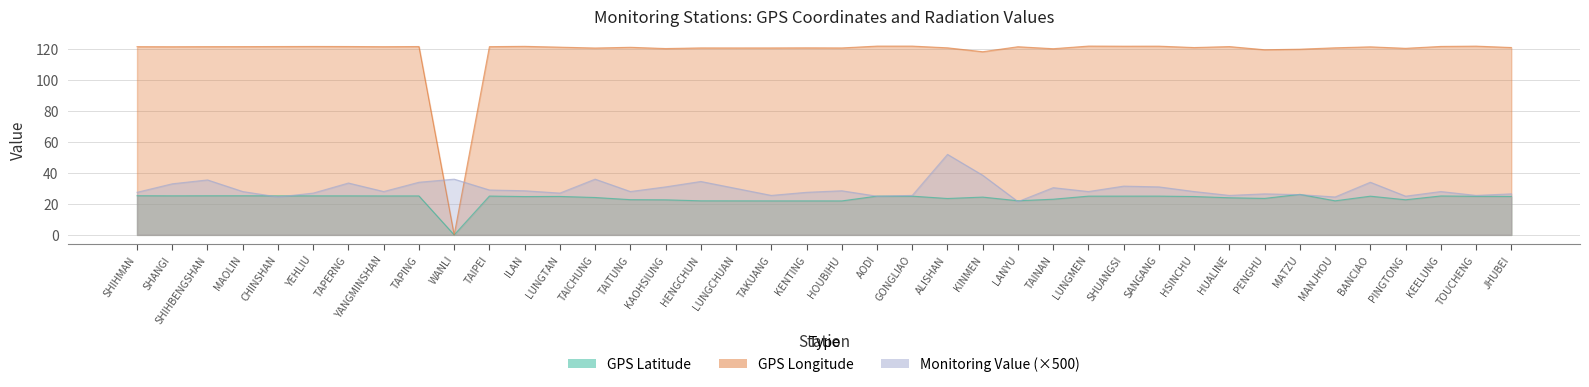

Read the GPS Latitude value at PENGHU.

23.6